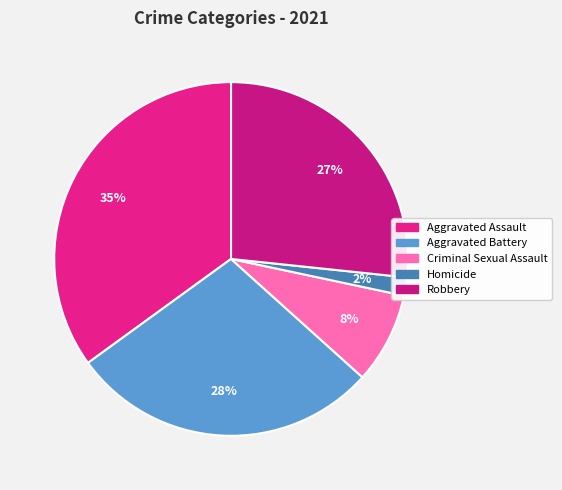

Do Homicide and Aggravated Battery together represent more than half of the pie?

No